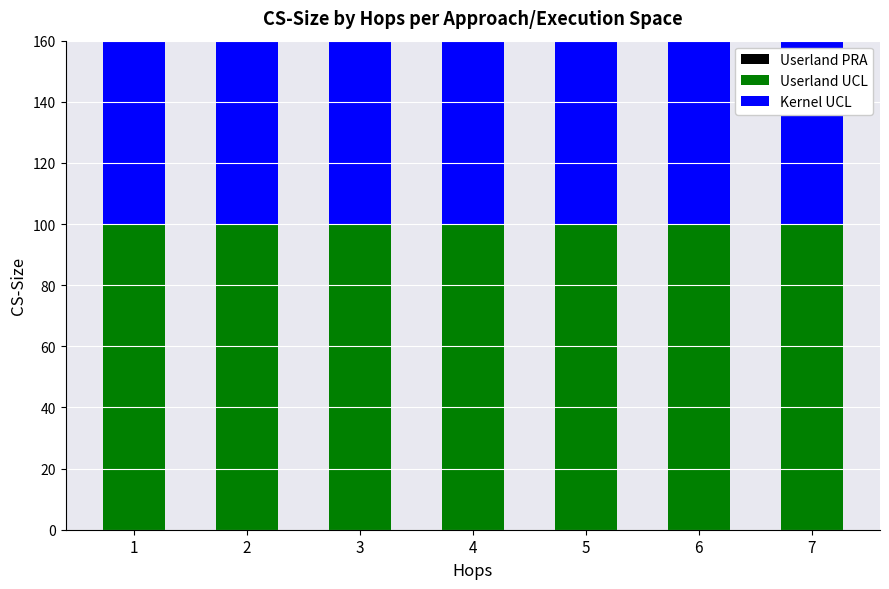

Is it true that Kernel UCL equals 160 at 5?

False